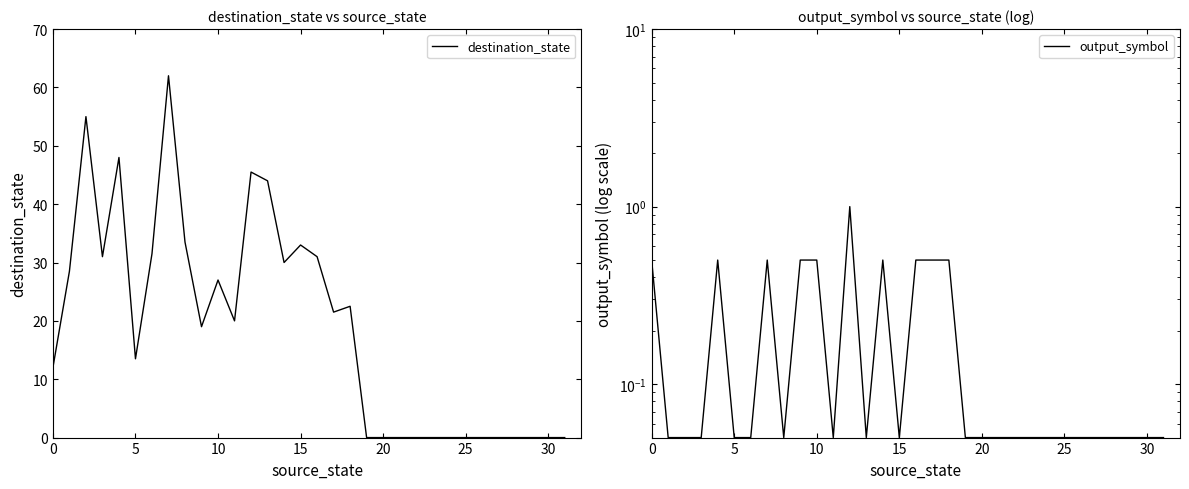

How many interior local valleys does the destination_state series have?

6